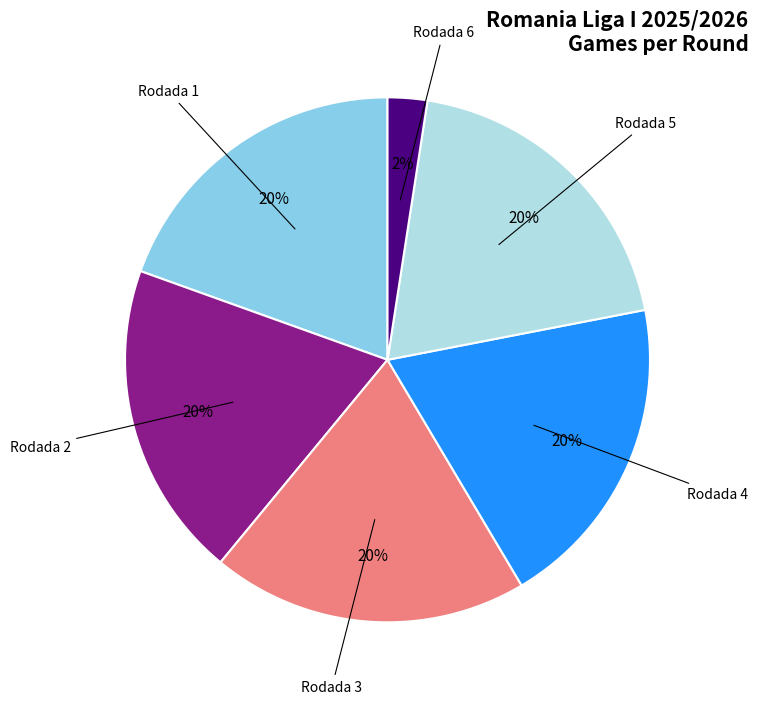

Is there any slice that represents more than half of the pie?

No